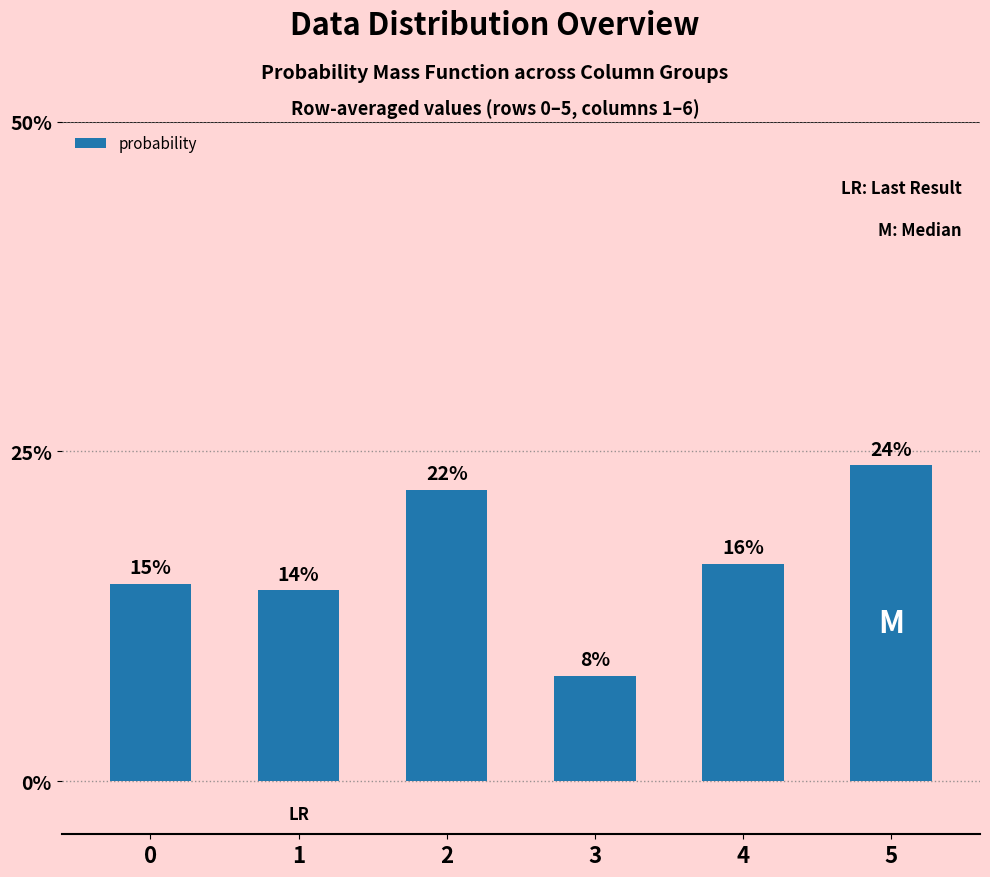

Count the values in the range 0 to 1.

6